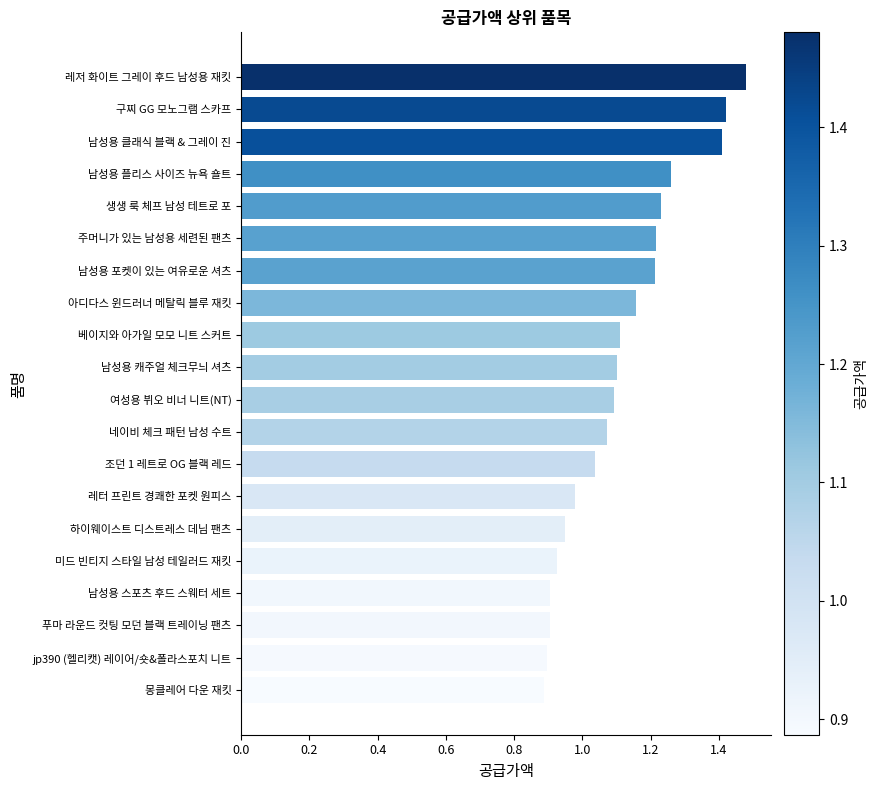

True or false: the data shows 1.4 at 조던 1 레트로 OG 블랙 레드.

False